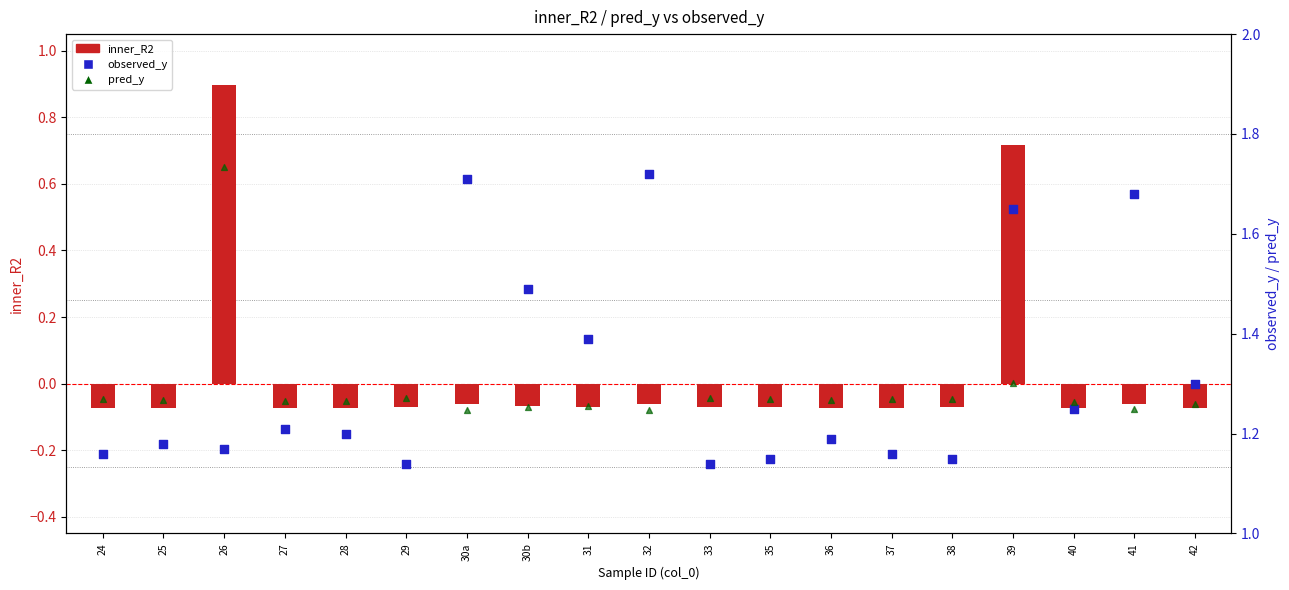

At how many categories does at least one series exceed 0?

19